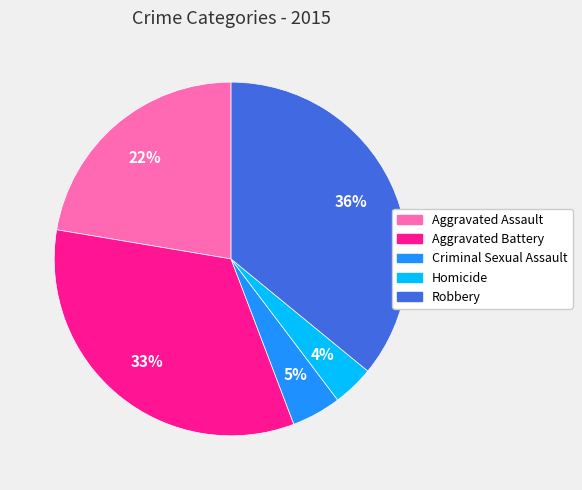

Rank the categories by value from lowest to highest.

Homicide, Criminal Sexual Assault, Aggravated Assault, Aggravated Battery, Robbery